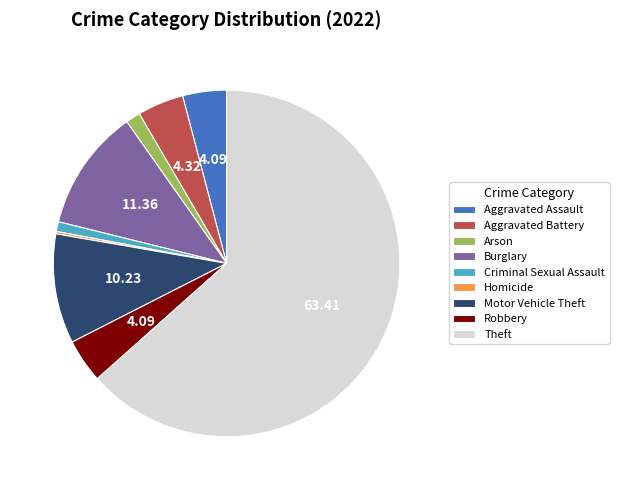

Which category has the biggest portion of the pie?

Theft